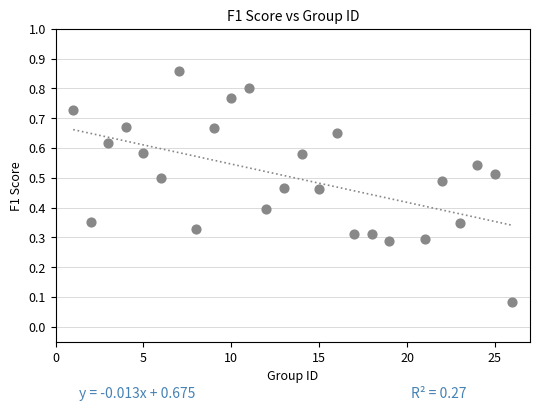

How many data points are displayed?

25